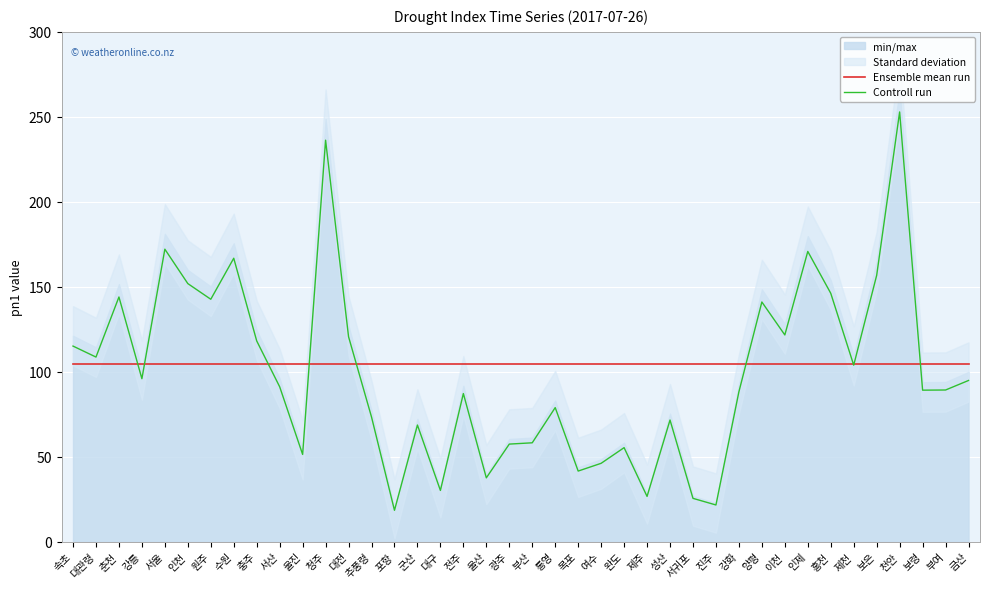

How many lines are shown in the chart?

2